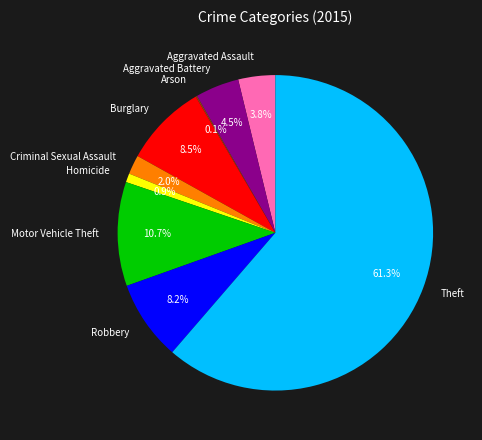

Is it true that Criminal Sexual Assault is 2% of the pie?

True